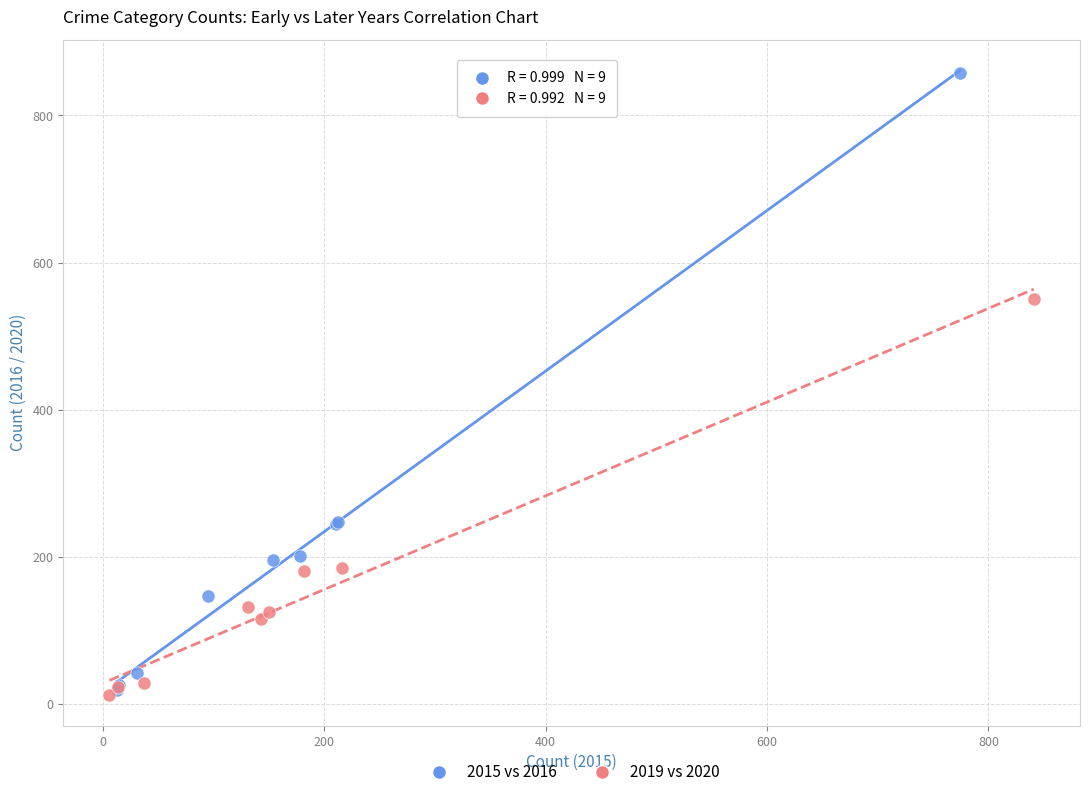

Which series has the widest spread of Y values?

2015 vs 2016